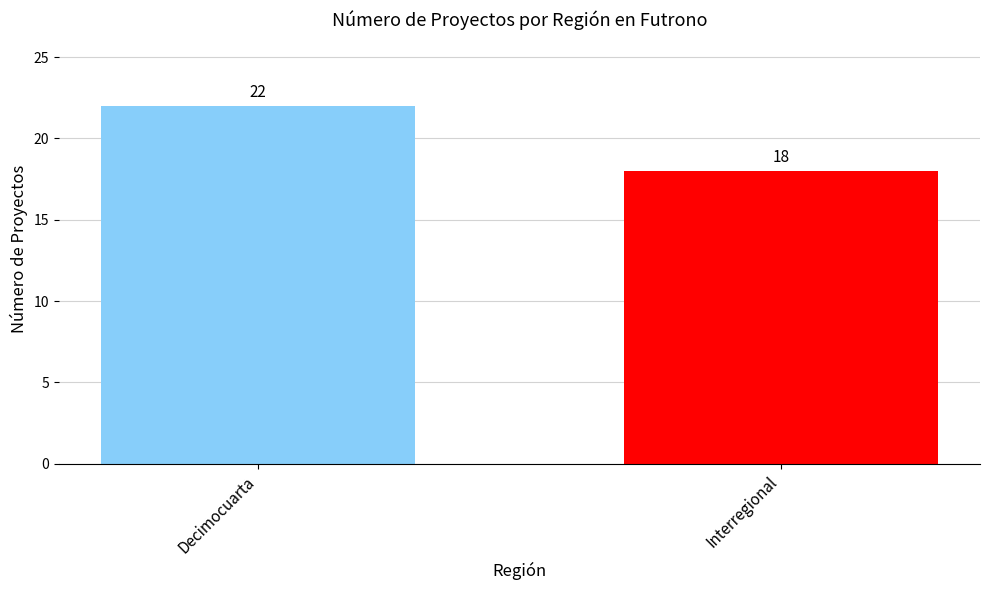

What is the label of the 1st bar from the right?

Interregional